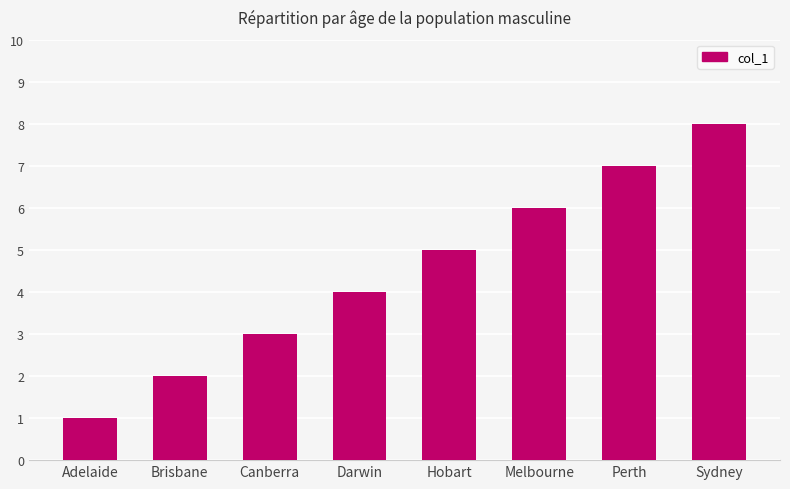

Does the chart contain stacked bars?

No